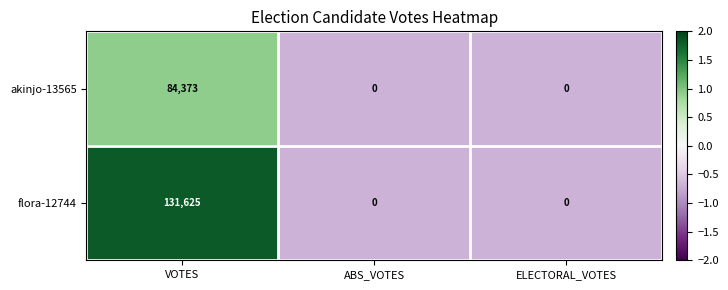

Reading left to right, transcribe all the data shown in this chart.

akinjo-13565: 84373	0	0
flora-12744: 131625	0	0